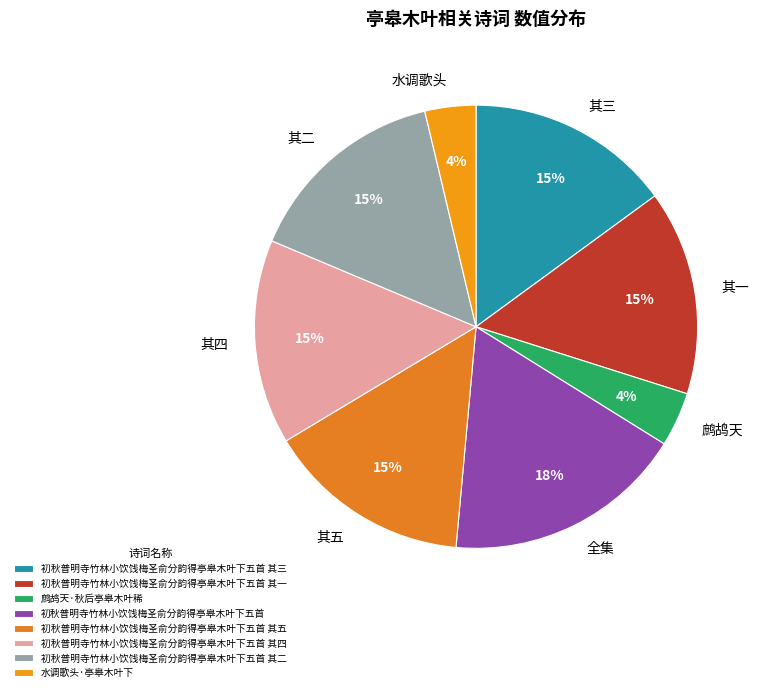

Which has a higher value, 水调歌头·亭皋木叶下 or 初秋普明寺竹林小饮饯梅圣俞分韵得亭皋木叶下五首 其四?

初秋普明寺竹林小饮饯梅圣俞分韵得亭皋木叶下五首 其四